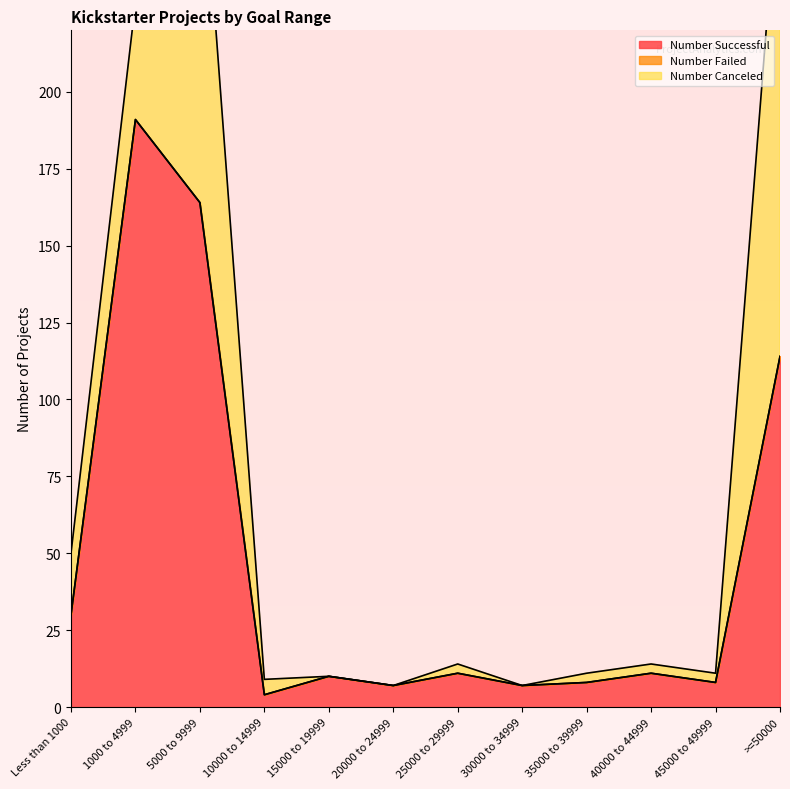

What is the difference between the maximum and minimum values in the Number Canceled series?

28